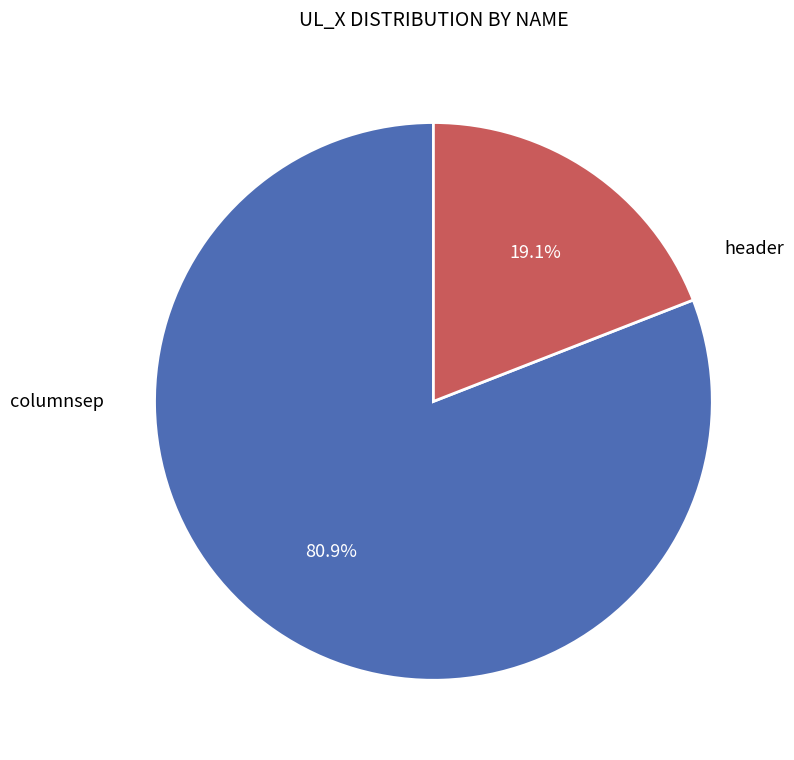

Does any single category account for the majority?

Yes